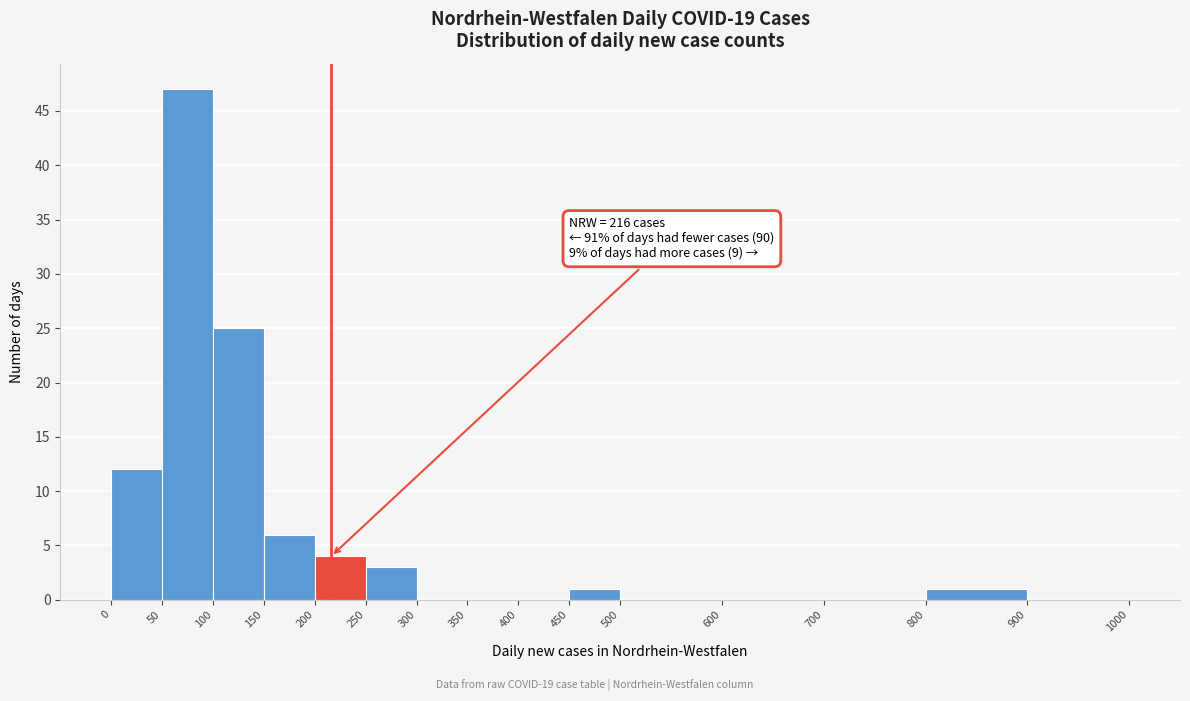

Over which range of the x-axis is the bar tallest?

50 to 100